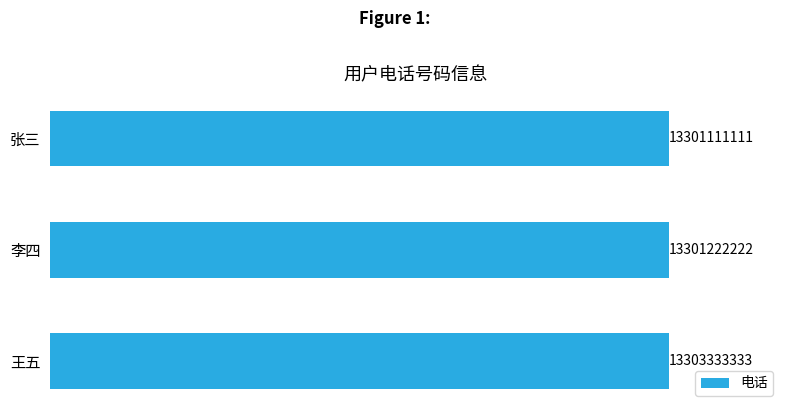

What is the difference between the values at 李四 and 王五?

2111111